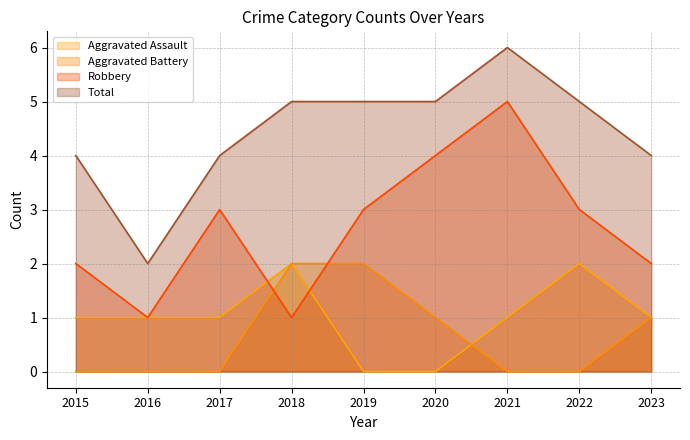

Reading right to left, what are all the values shown in this chart?

Aggravated Assault: 1	2	1	0	0	2	1	1	1
Aggravated Battery: 1	0	0	1	2	2	0	0	0
Robbery: 2	3	5	4	3	1	3	1	2
Total: 4	5	6	5	5	5	4	2	4